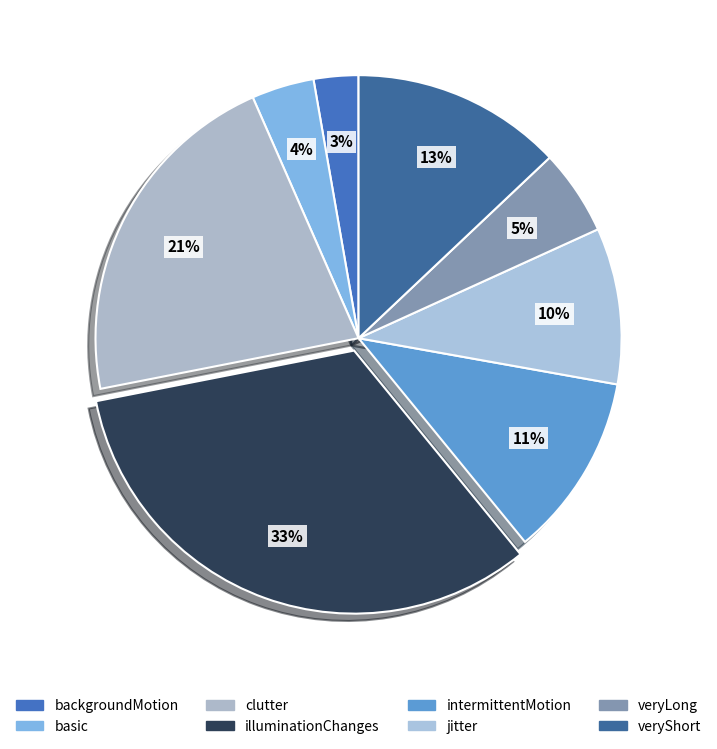

What is the largest slice in the pie chart?

illuminationChanges